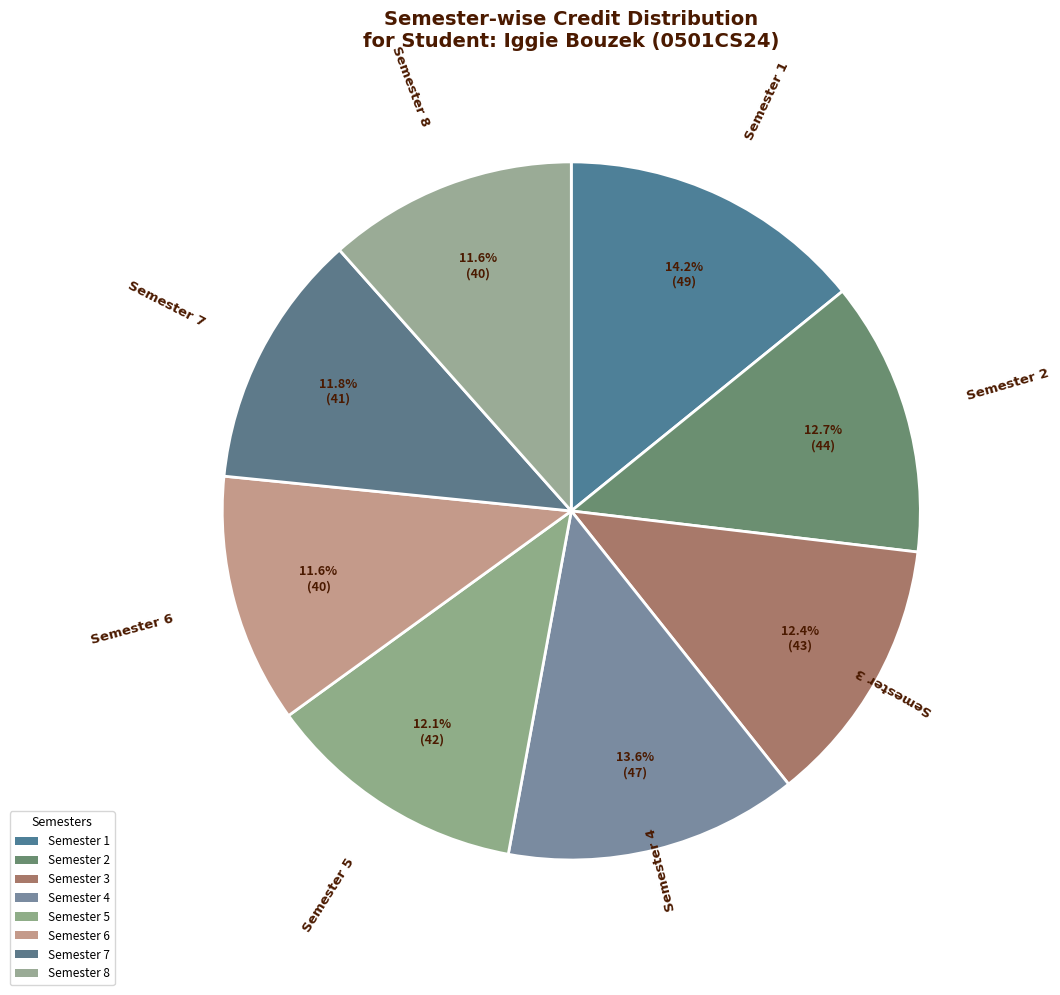

Which category has the biggest portion of the pie?

Semester 1